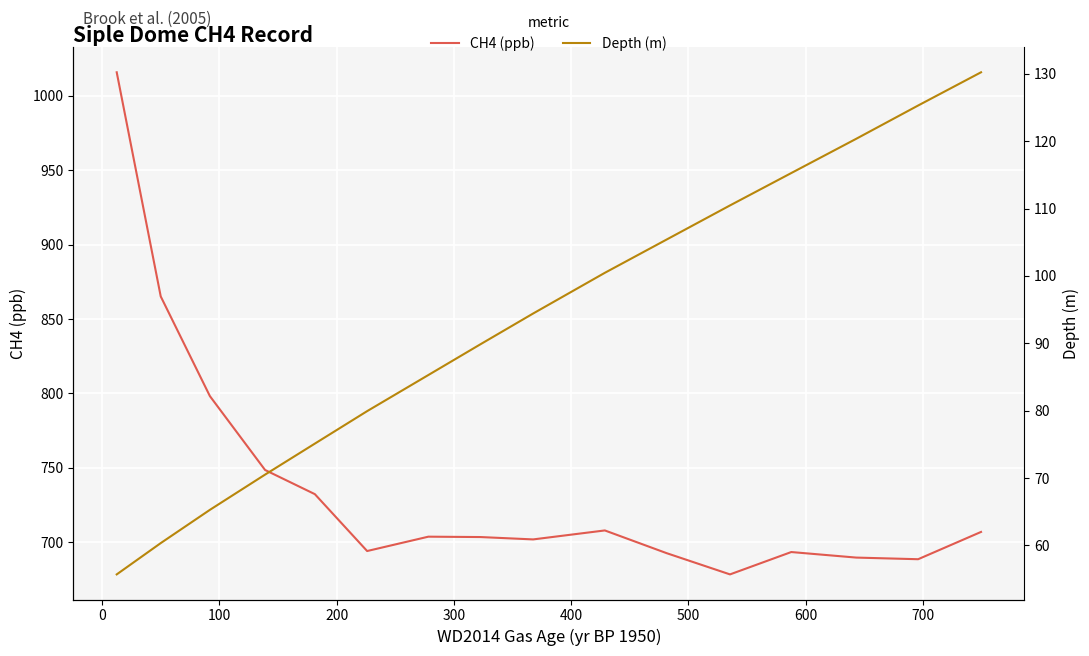

How many values in the CH4 (ppb) series exceed 703?

9